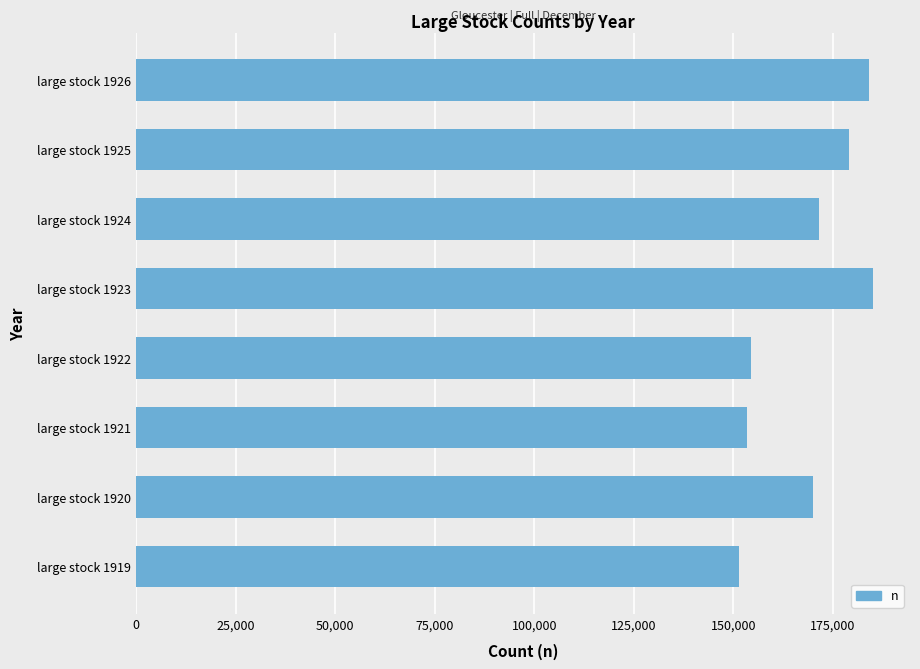

How many bars are there in total?

8